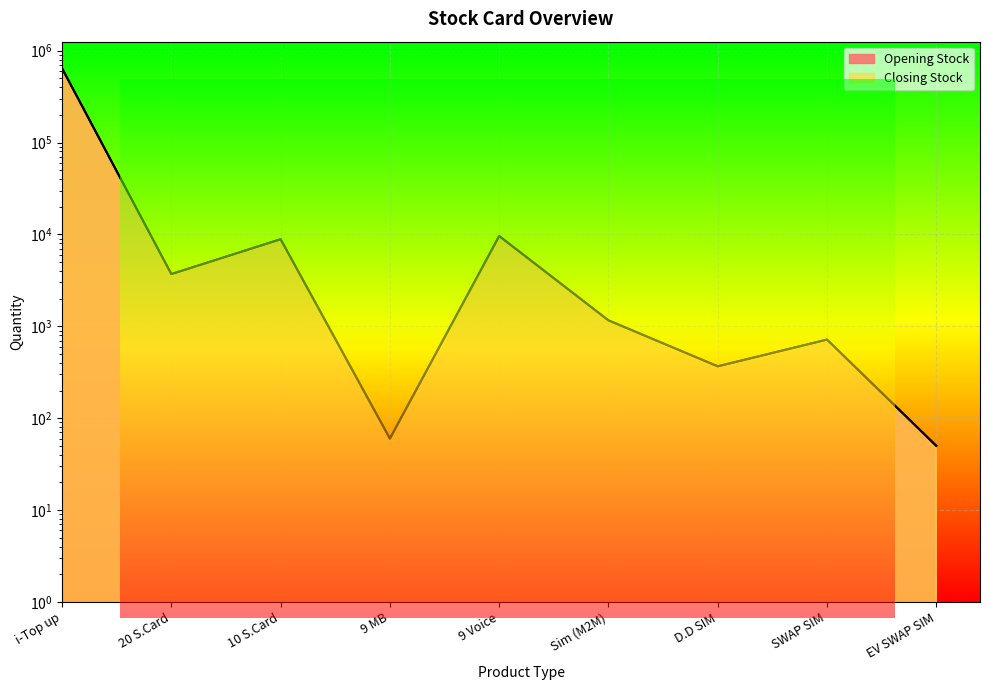

How many categories are shown in the chart?

9